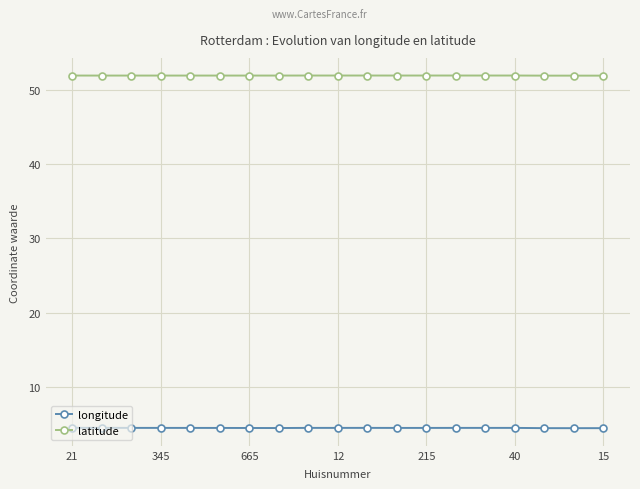

Which series has the largest total across all categories?

latitude